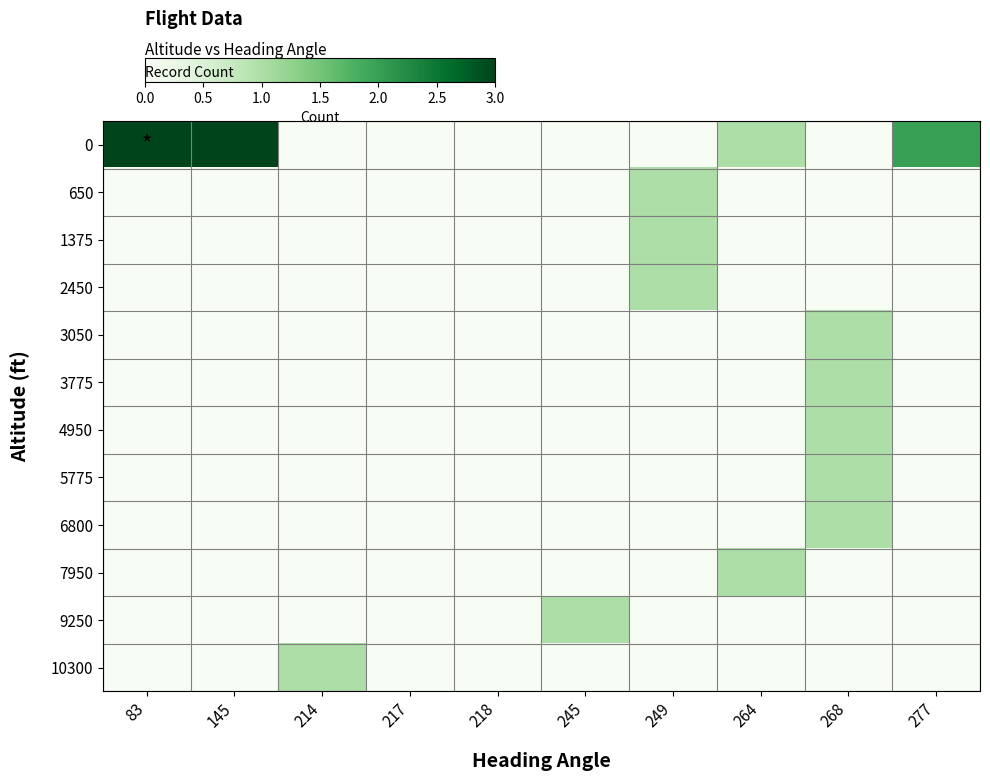

Reading left to right, what are all the values shown in this chart?

0: 83=3	145=3	214=0	217=0	218=0	245=0	249=0	264=1	268=0	277=2
650: 83=0	145=0	214=0	217=0	218=0	245=0	249=1	264=0	268=0	277=0
1375: 83=0	145=0	214=0	217=0	218=0	245=0	249=1	264=0	268=0	277=0
2450: 83=0	145=0	214=0	217=0	218=0	245=0	249=1	264=0	268=0	277=0
3050: 83=0	145=0	214=0	217=0	218=0	245=0	249=0	264=0	268=1	277=0
3775: 83=0	145=0	214=0	217=0	218=0	245=0	249=0	264=0	268=1	277=0
4950: 83=0	145=0	214=0	217=0	218=0	245=0	249=0	264=0	268=1	277=0
5775: 83=0	145=0	214=0	217=0	218=0	245=0	249=0	264=0	268=1	277=0
6800: 83=0	145=0	214=0	217=0	218=0	245=0	249=0	264=0	268=1	277=0
7950: 83=0	145=0	214=0	217=0	218=0	245=0	249=0	264=1	268=0	277=0
9250: 83=0	145=0	214=0	217=0	218=0	245=1	249=0	264=0	268=0	277=0
10300: 83=0	145=0	214=1	217=0	218=0	245=0	249=0	264=0	268=0	277=0